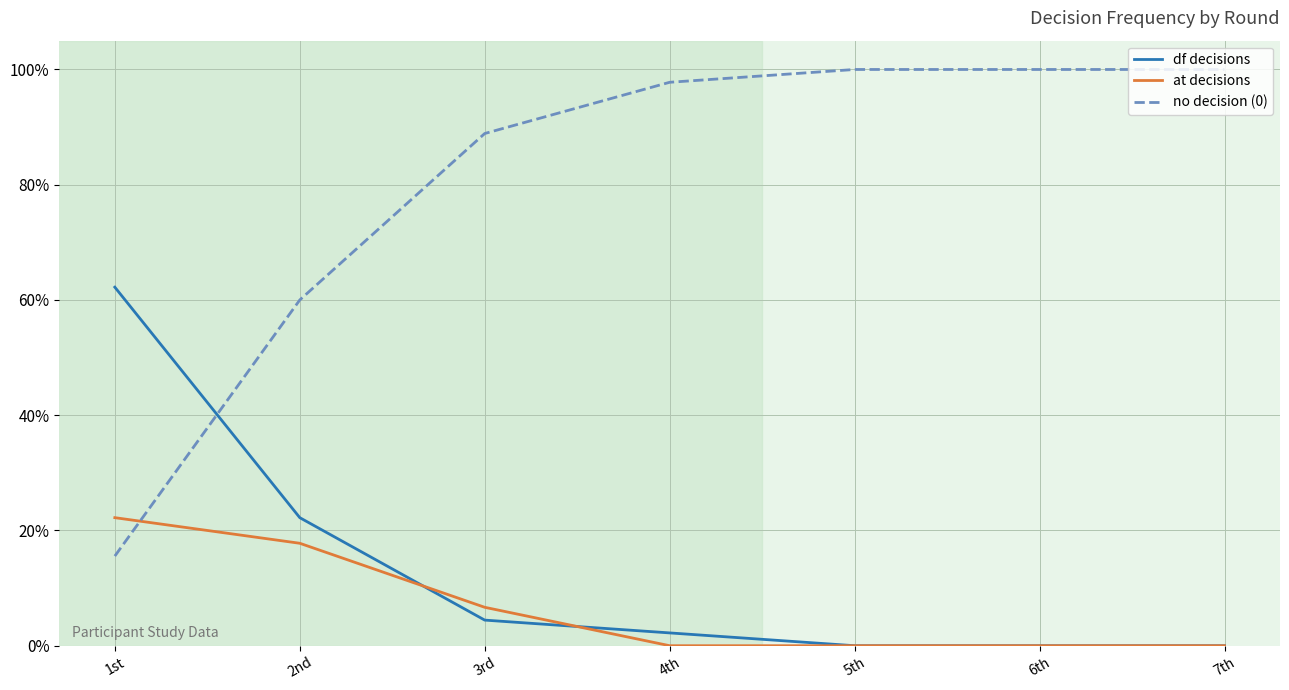

True or false: df decisions and at decisions intersect in this chart.

True